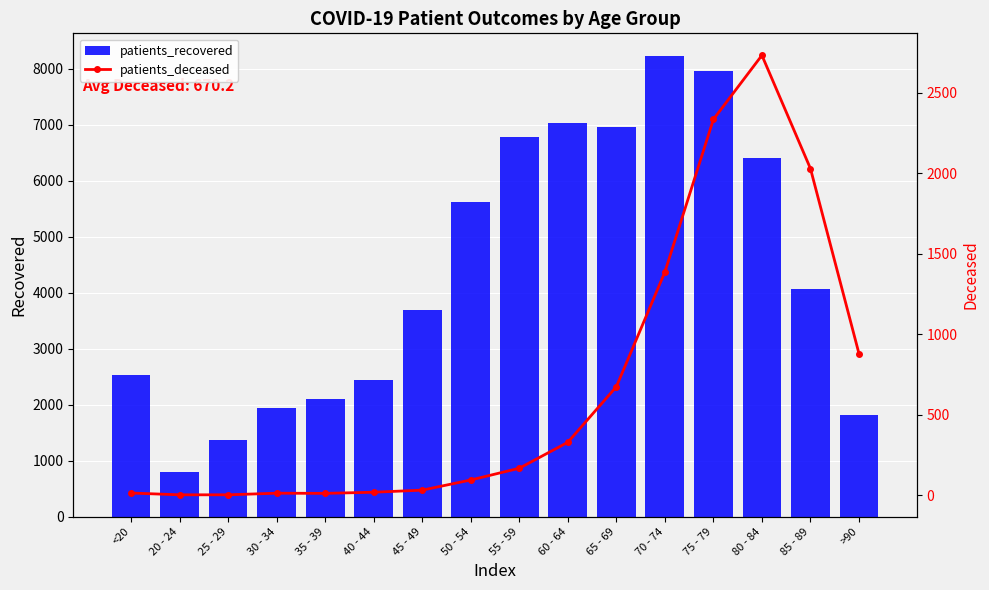

Reading left to right, list all the values displayed in this chart.

patients_recovered: 2535	808	1377	1943	2112	2438	3702	5615	6781	7030	6970	8225	7969	6411	4071	1827
patients_deceased: 14	3	3	13	12	19	32	95	168	329	674	1386	2334	2732	2029	880